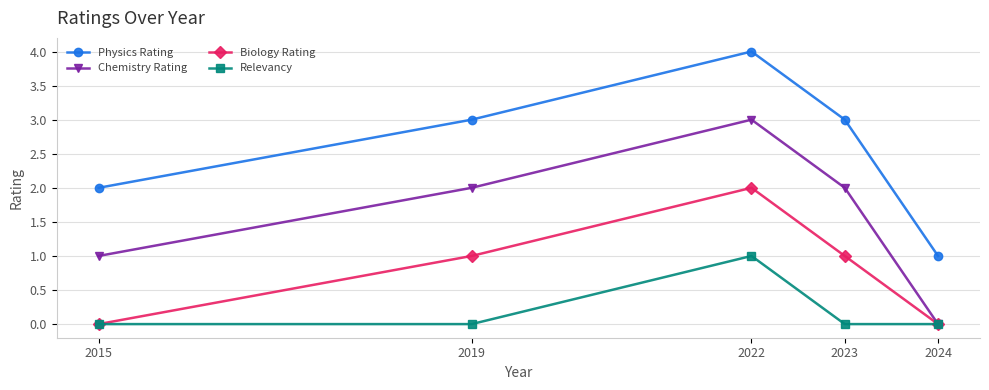

What is the difference between the highest and lowest values at 2019?

3